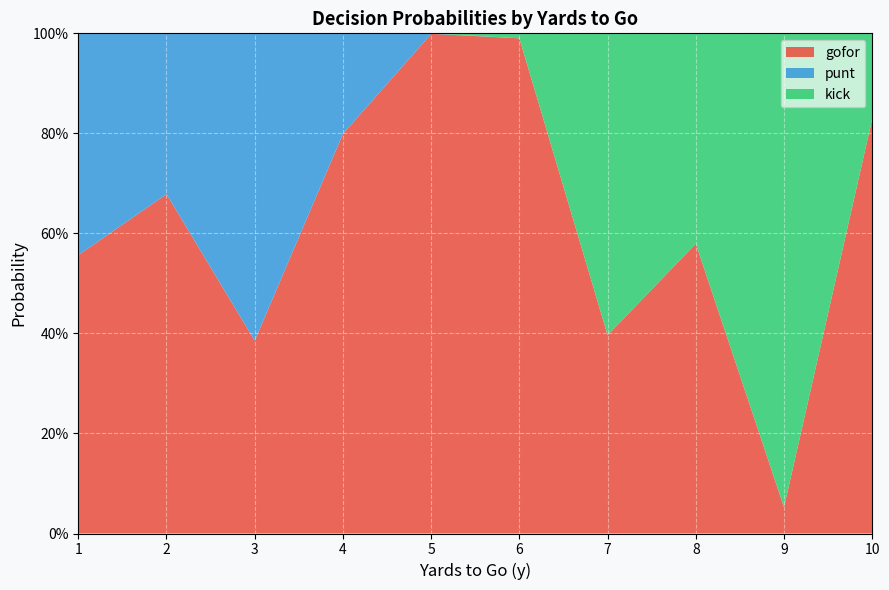

Reading left to right, transcribe all the data shown in this chart.

gofor: 0.6	0.7	0.4	0.8	1.0	1.0	0.4	0.6	0.1	0.8
punt: 0.4	0.3	0.6	0.2	0.0	0.0	0.0	0.0	0.0	0.0
kick: 0.0	0.0	0.0	0.0	0.0	0.0	0.6	0.4	0.9	0.2